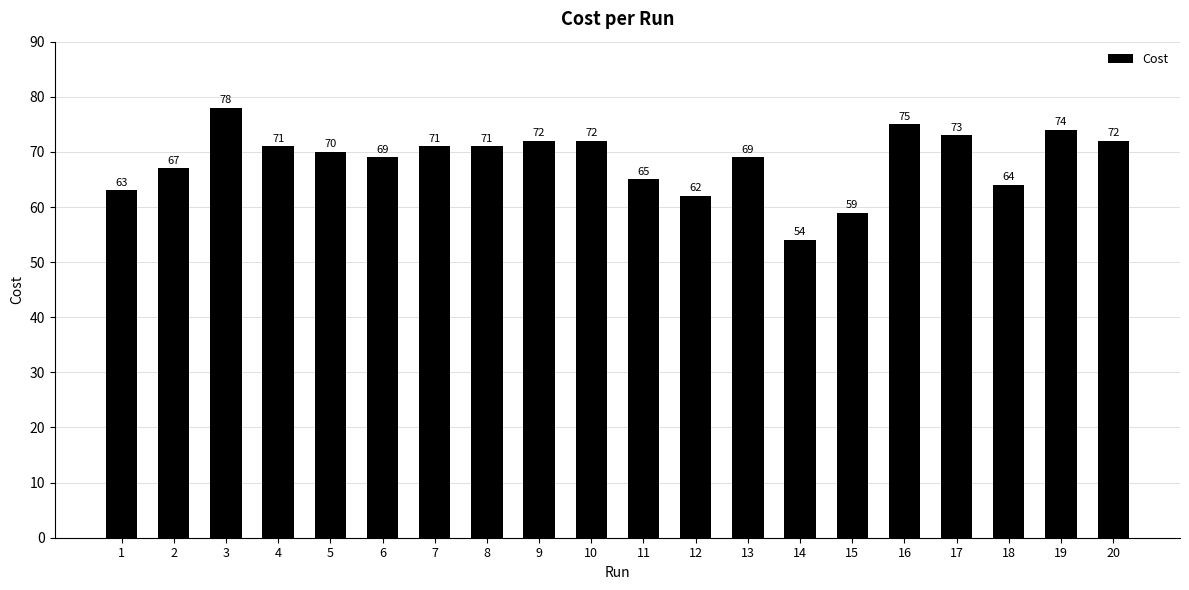

What is the average value?

69